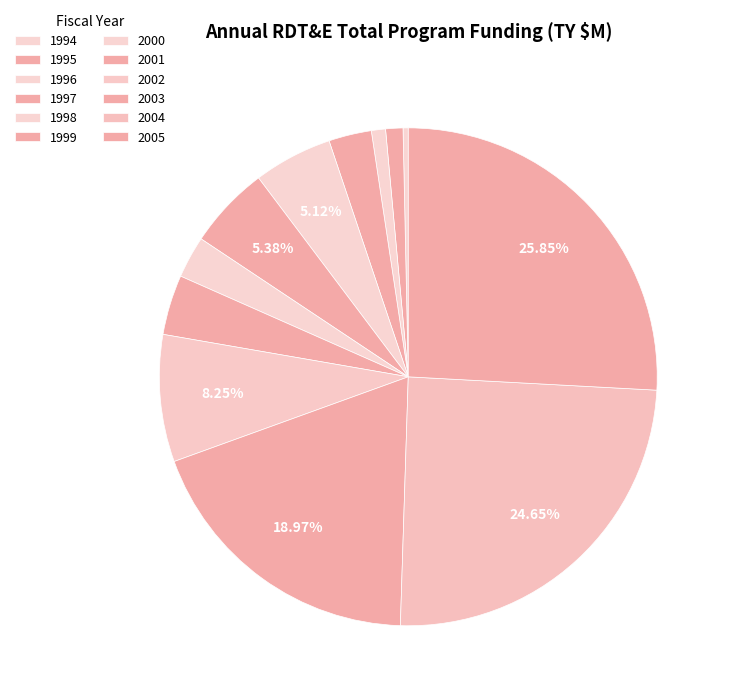

Does any single category account for the majority?

No